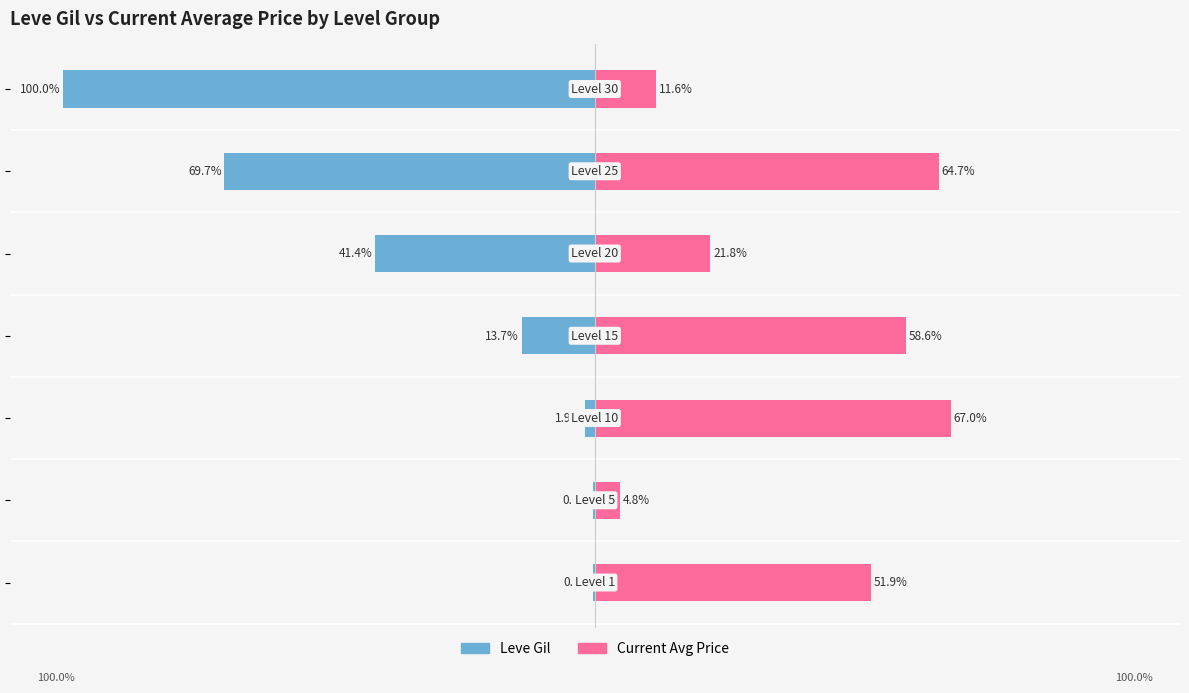

The value of Leve Gil at 1 is -0.7. True or false?

False